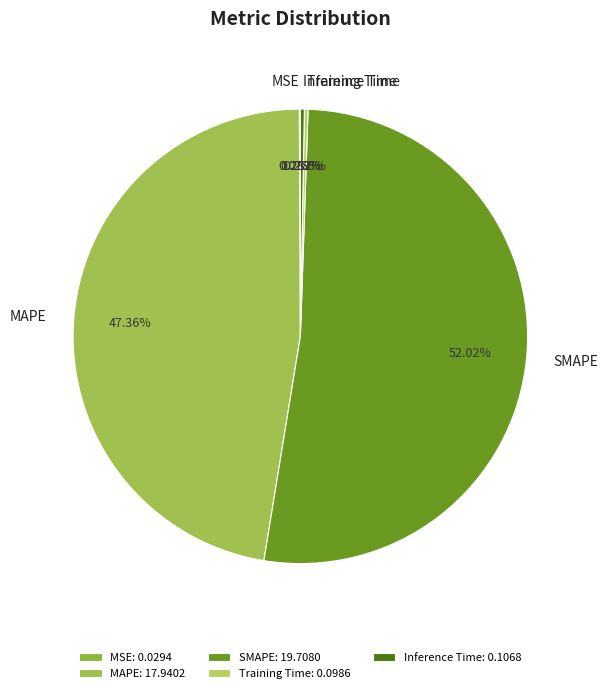

Which category has the biggest portion of the pie?

SMAPE